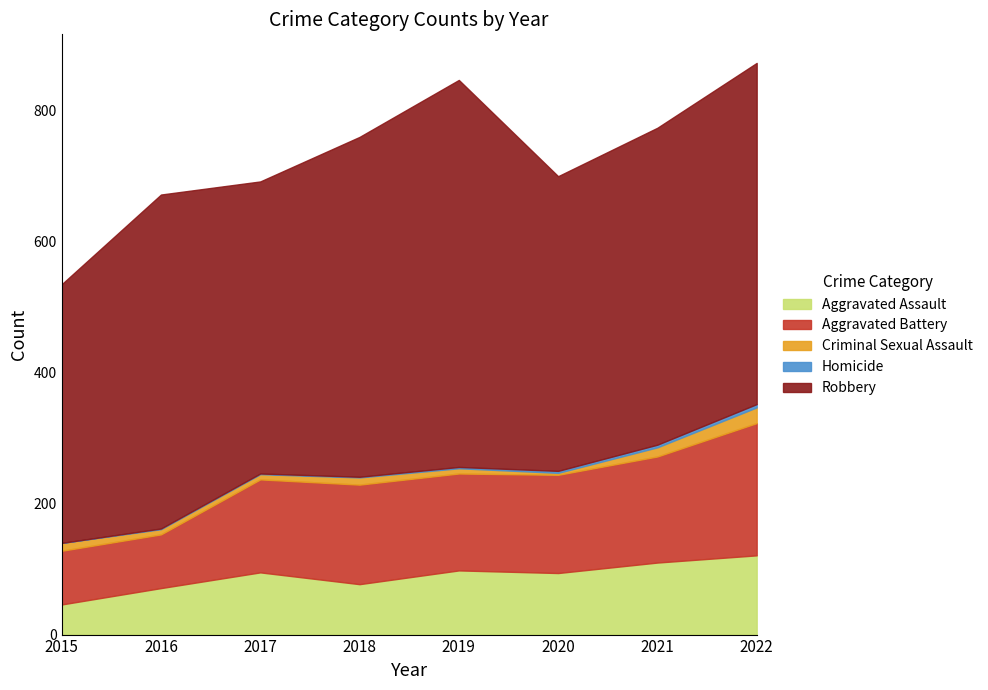

Read the Aggravated Assault value at 2016, to the nearest 10.

70